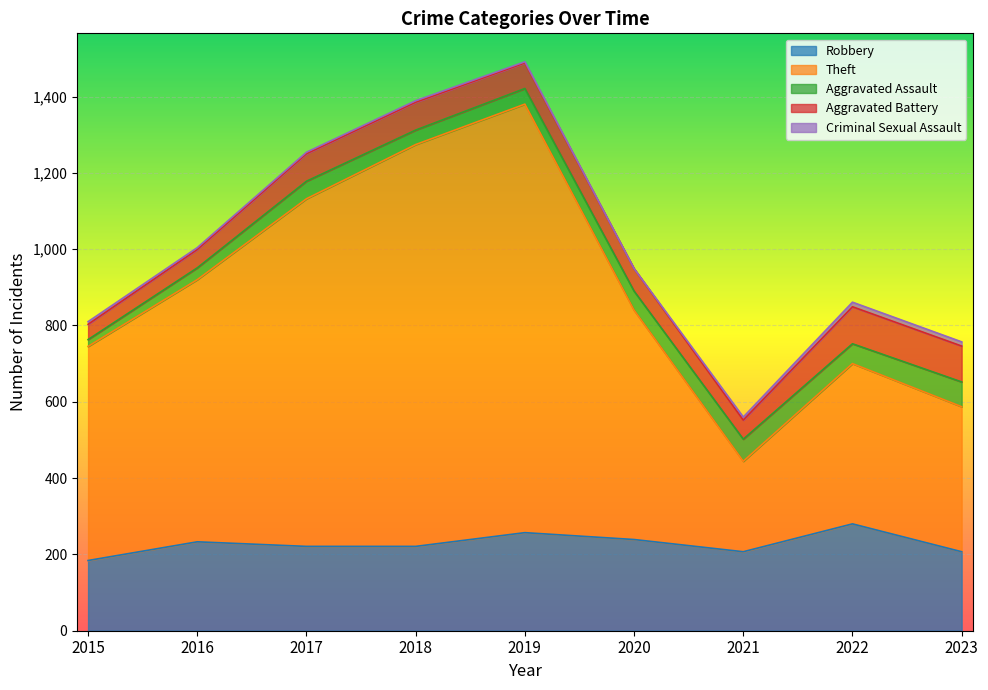

What is the greatest value displayed?

1123